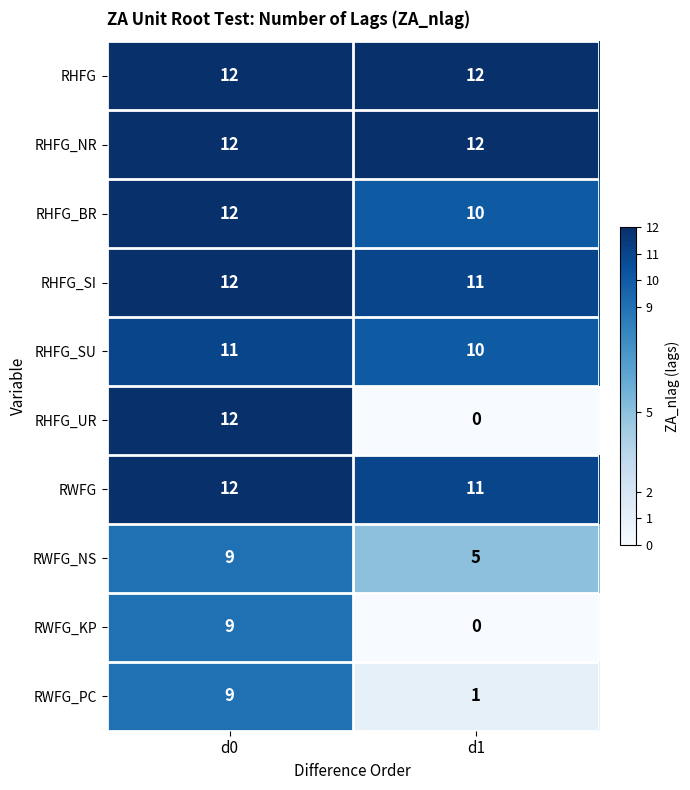

What is the total value across all series at d0?

110